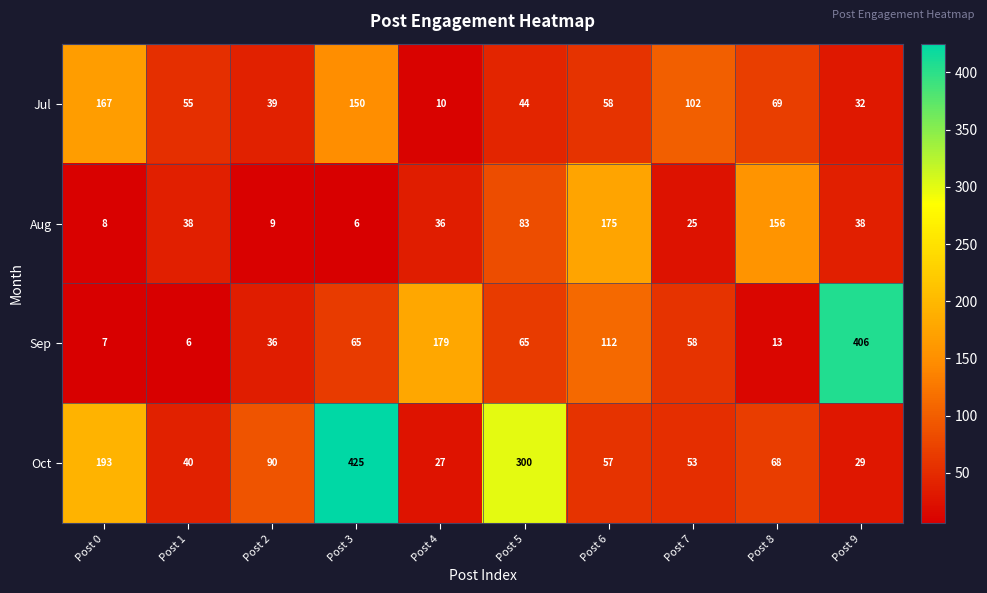

What is the total value across all series at Post 8?

306